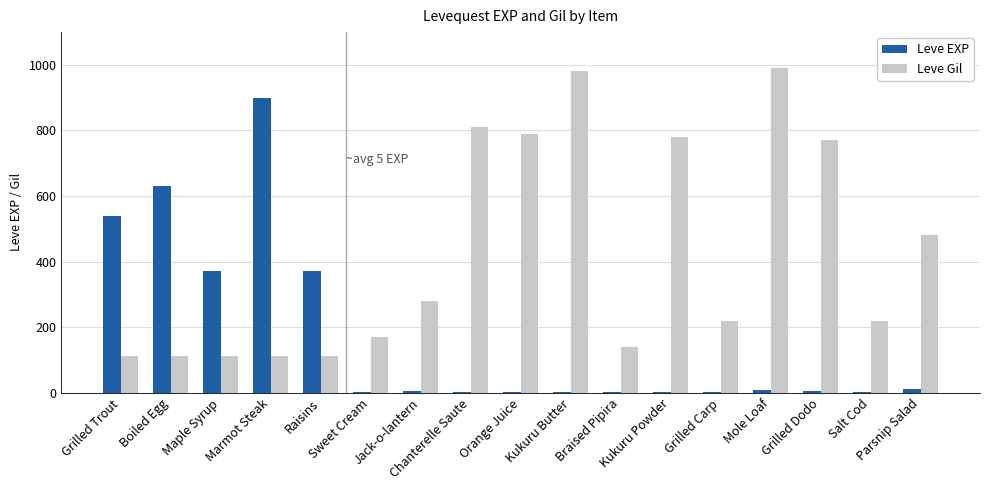

What is the sum of all Leve EXP values?

2856